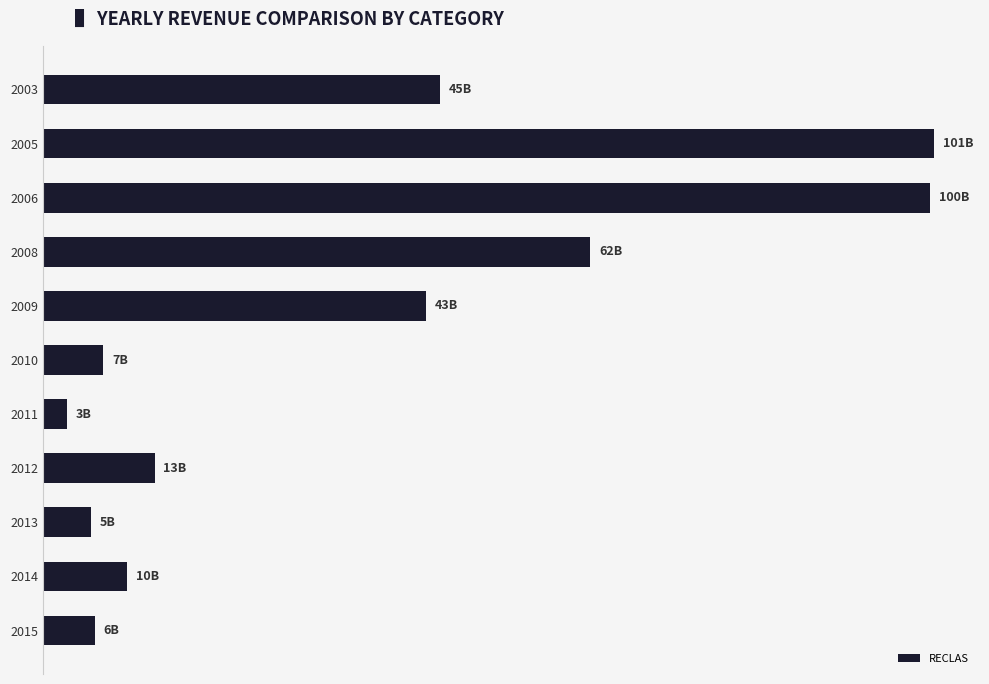

Does the chart contain any negative values?

No